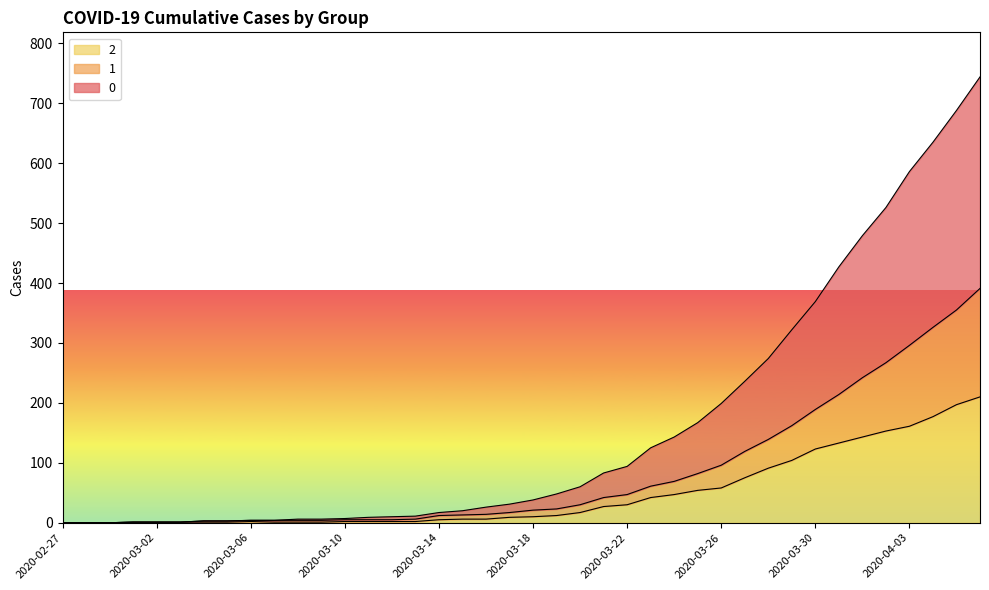

What value does the 2 series have at 2020-03-27?

75